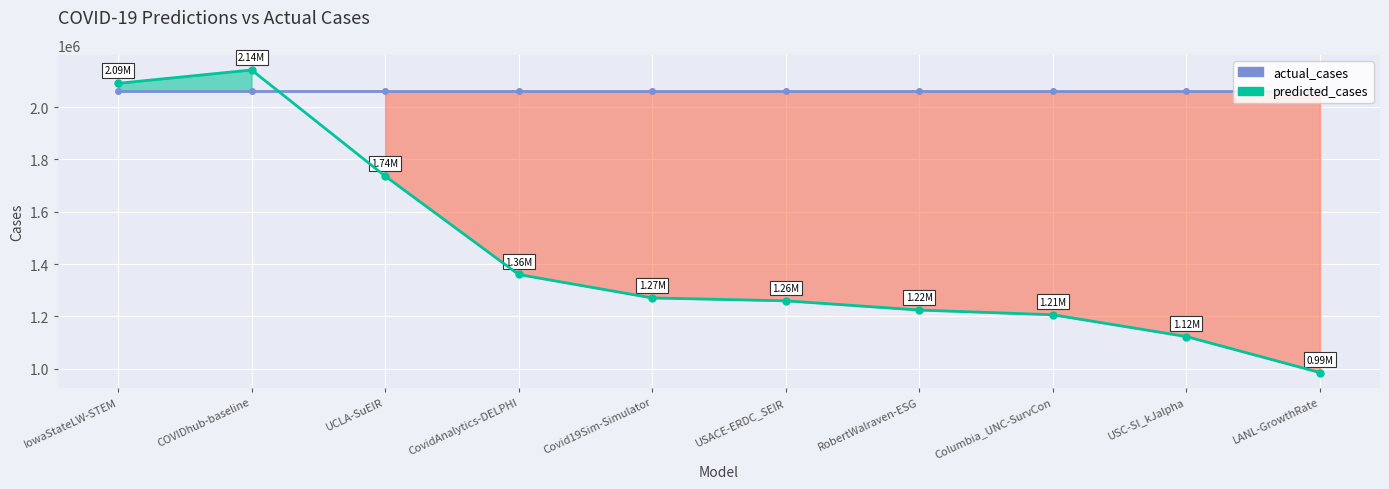

What are all the series names shown in the legend?

actual_cases, predicted_cases